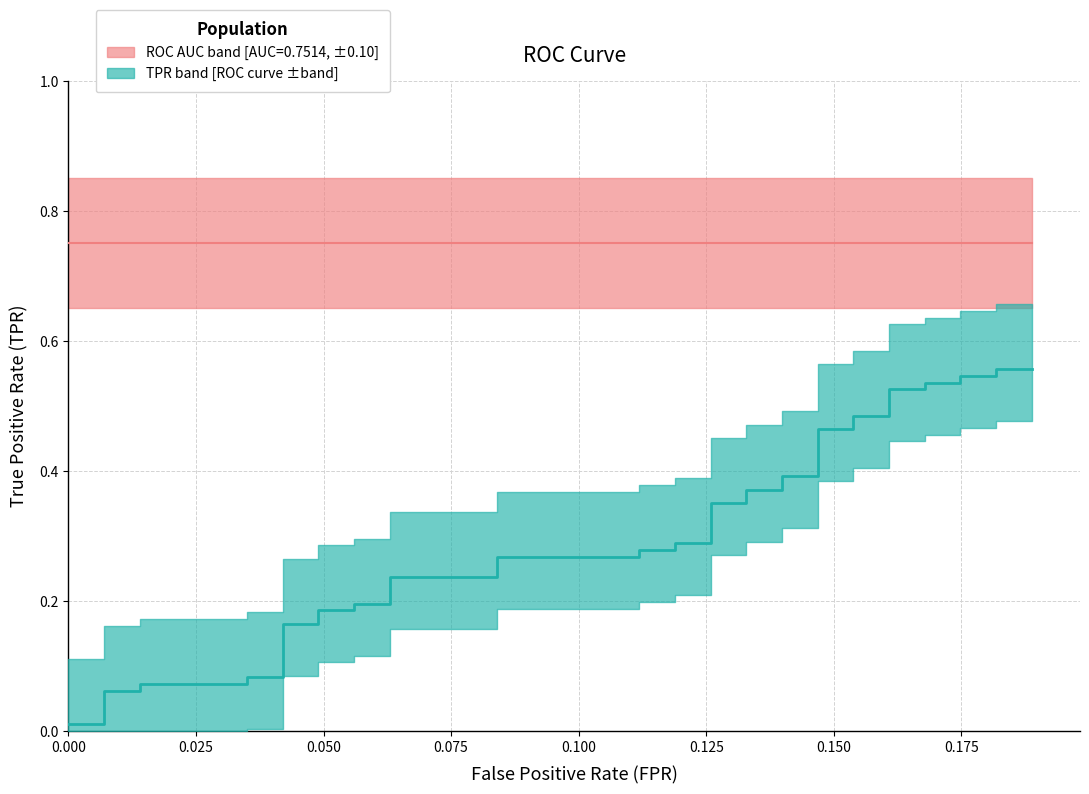

What is the difference between the second highest and minimum values?

0.5